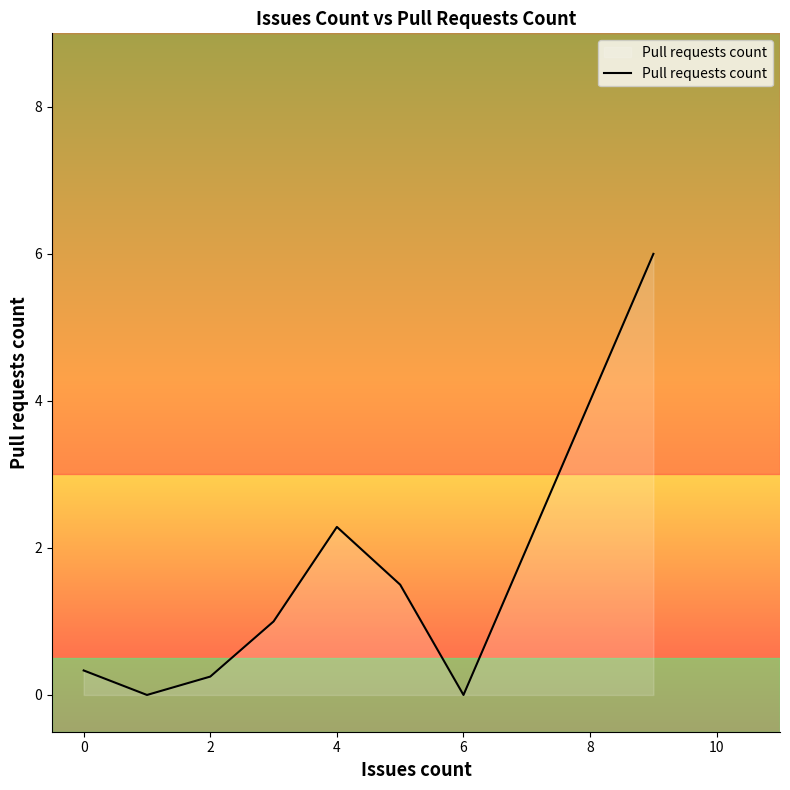

What is the difference between the maximum and minimum values?

6.0